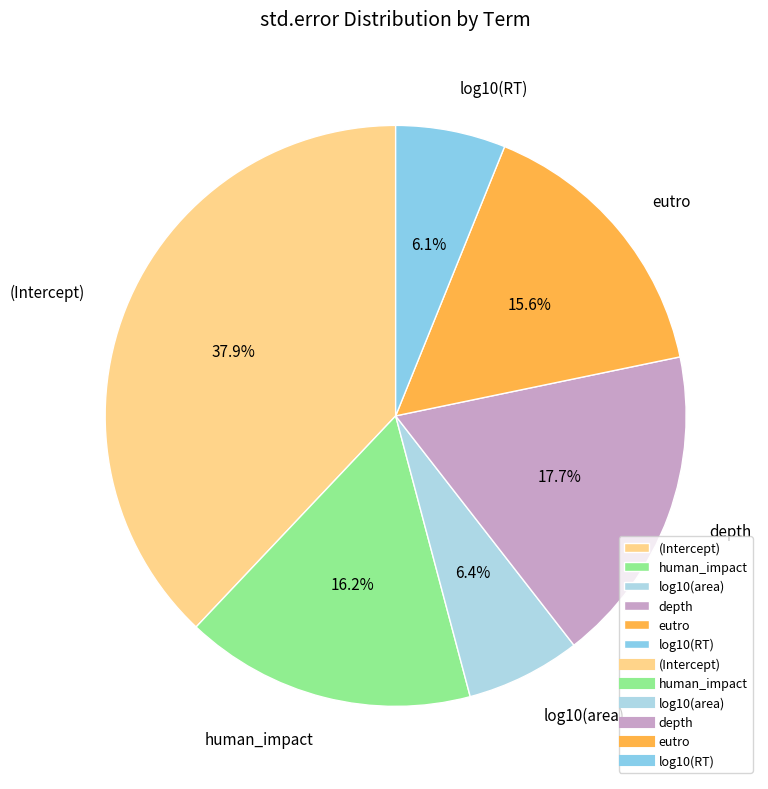

To the nearest percent, what portion does depth represent?

18%